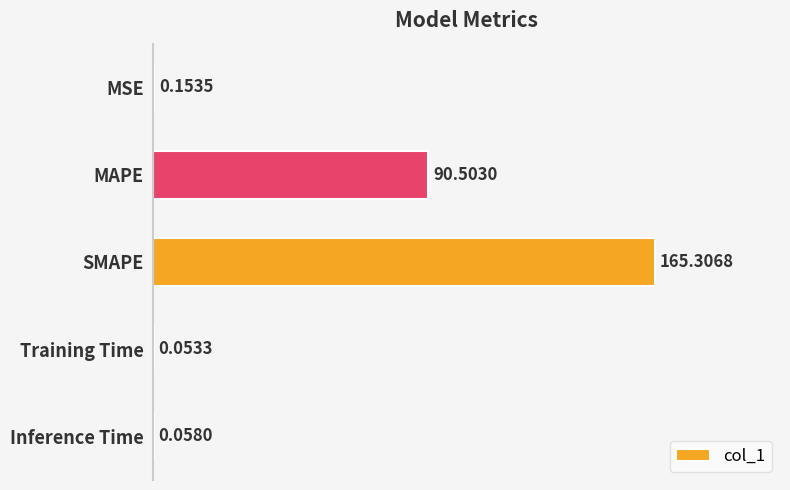

What is the sum of all values?

256.1